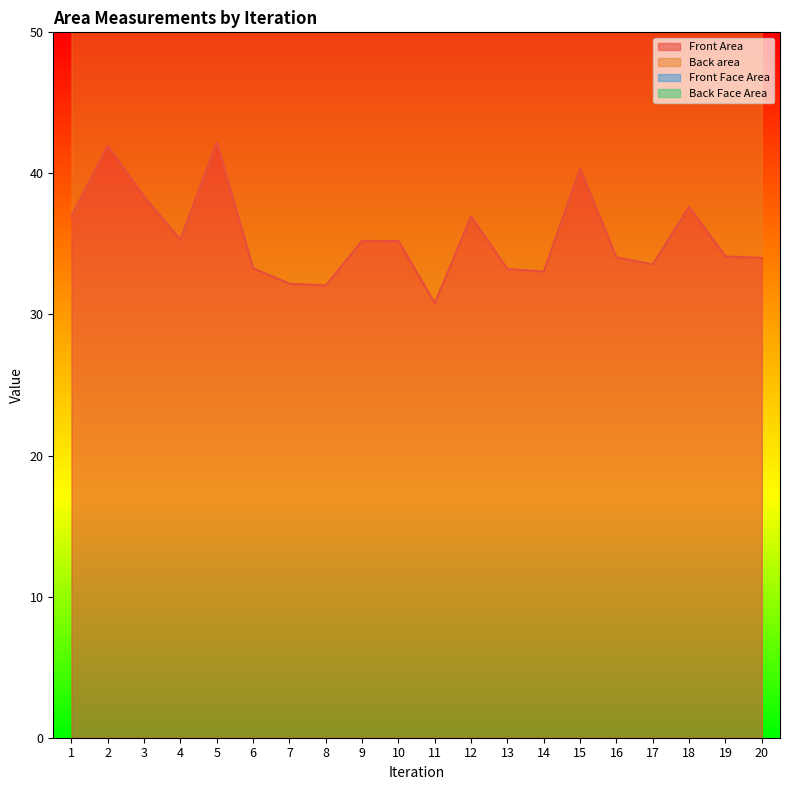

Which label corresponds to the smallest value in the chart?

11